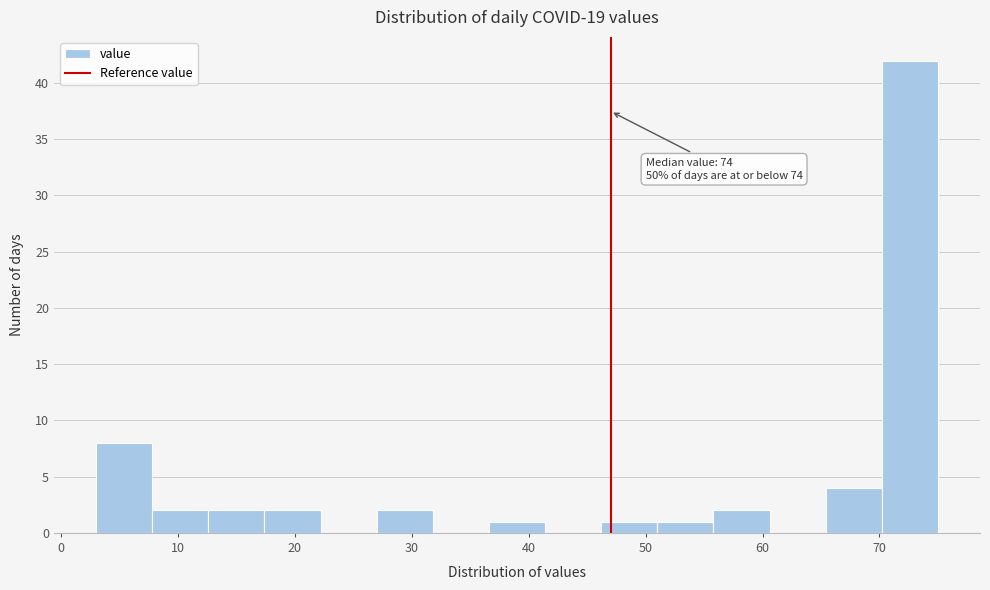

Which range on the x-axis has the tallest bar?

70.2 to 75.0